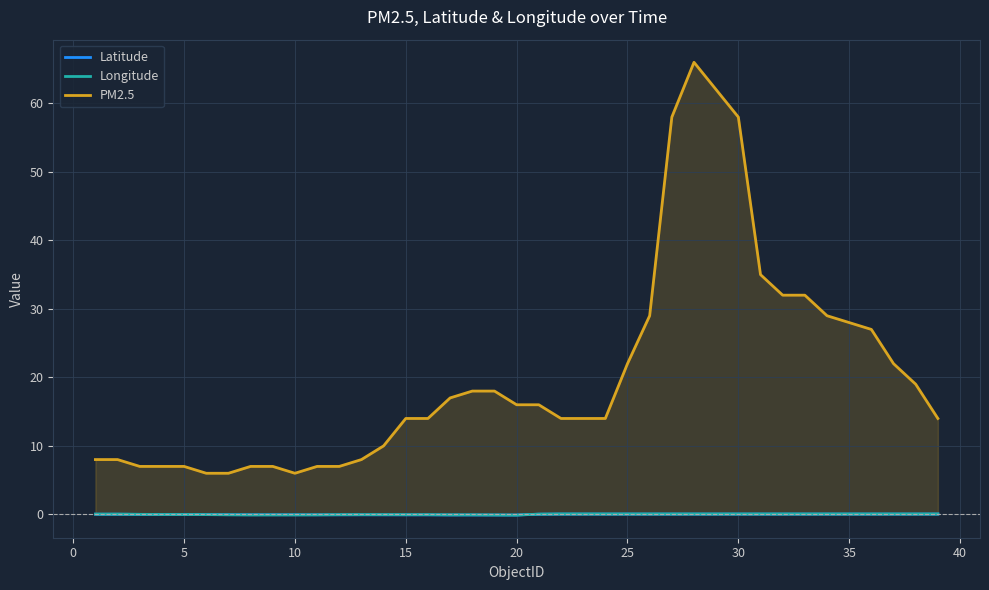

Reading right to left, what are all the values shown in this chart?

Latitude: 0.1	0.1	0.1	0.1	0.1	0.1	0.1	0.1	0.1	0.1	0.1	0.1	0.1	0.1	0.1	0.1	0.1	0.1	0.0	-0.1	-0.1	-0.1	-0.1	-0.1	-0.1	-0.1	-0.1	-0.1	-0.1	-0.1	-0.1	-0.1	-0.0	-0.0	-0.0	-0.0	0.0	0.0	0.0
Longitude: 0.1	0.1	0.1	0.1	0.1	0.1	0.1	0.1	0.1	0.1	0.1	0.1	0.1	0.1	0.1	0.1	0.1	0.1	0.0	-0.1	-0.1	-0.1	-0.1	-0.0	-0.0	-0.0	-0.0	-0.0	-0.1	-0.1	-0.1	-0.1	-0.1	-0.0	-0.0	-0.0	-0.0	0.0	0.0
PM2.5: 14.0	19.0	22.0	27.0	28.0	29.0	32.0	32.0	35.0	58.0	62.0	66.0	58.0	29.0	22.0	14.0	14.0	14.0	16.0	16.0	18.0	18.0	17.0	14.0	14.0	10.0	8.0	7.0	7.0	6.0	7.0	7.0	6.0	6.0	7.0	7.0	7.0	8.0	8.0